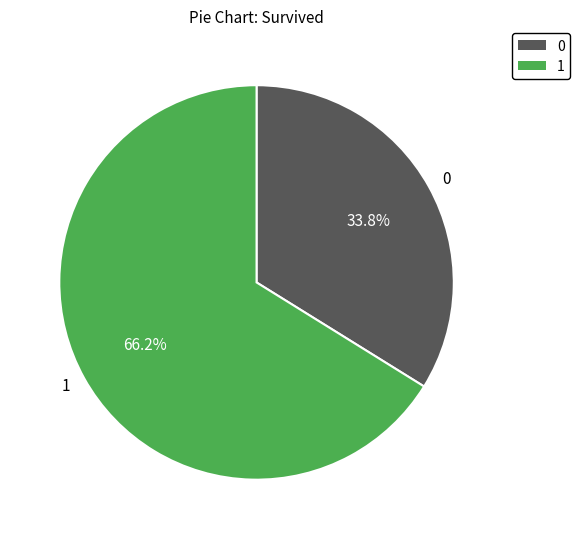

Which slice is the smallest?

0